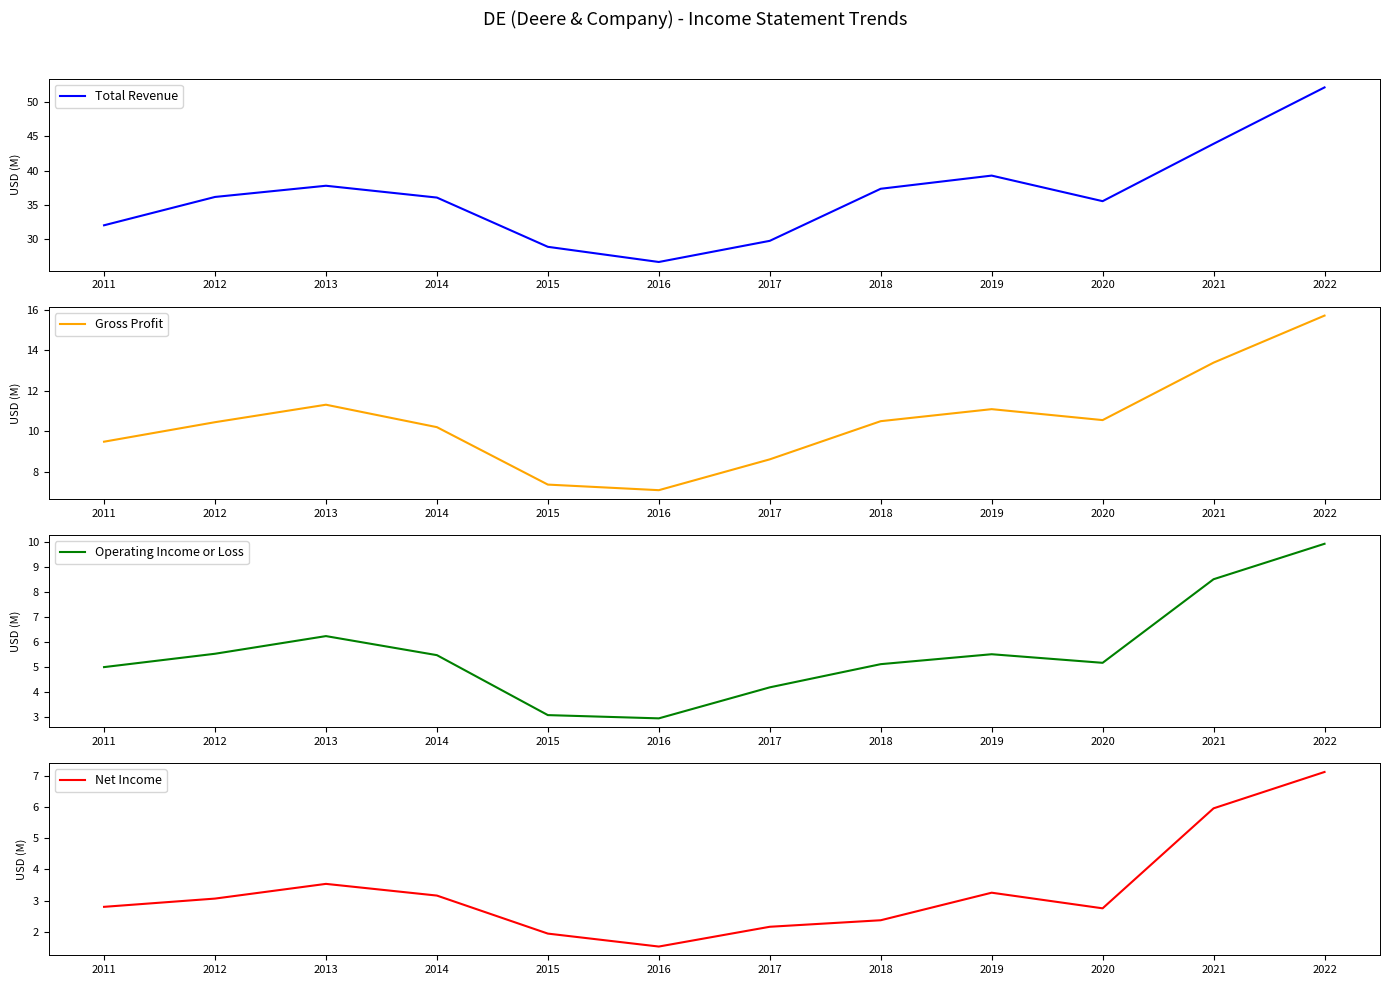

Which label corresponds to the largest value in the chart?

2022